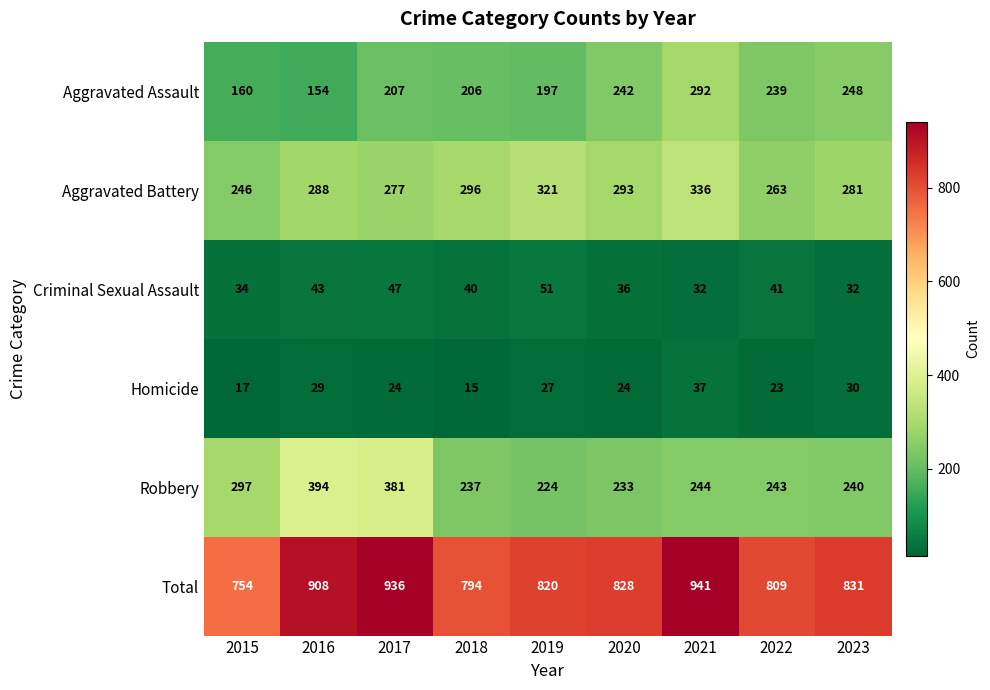

Rank the series by their maximum value, from lowest to highest.

Homicide, Criminal Sexual Assault, Aggravated Assault, Aggravated Battery, Robbery, Total